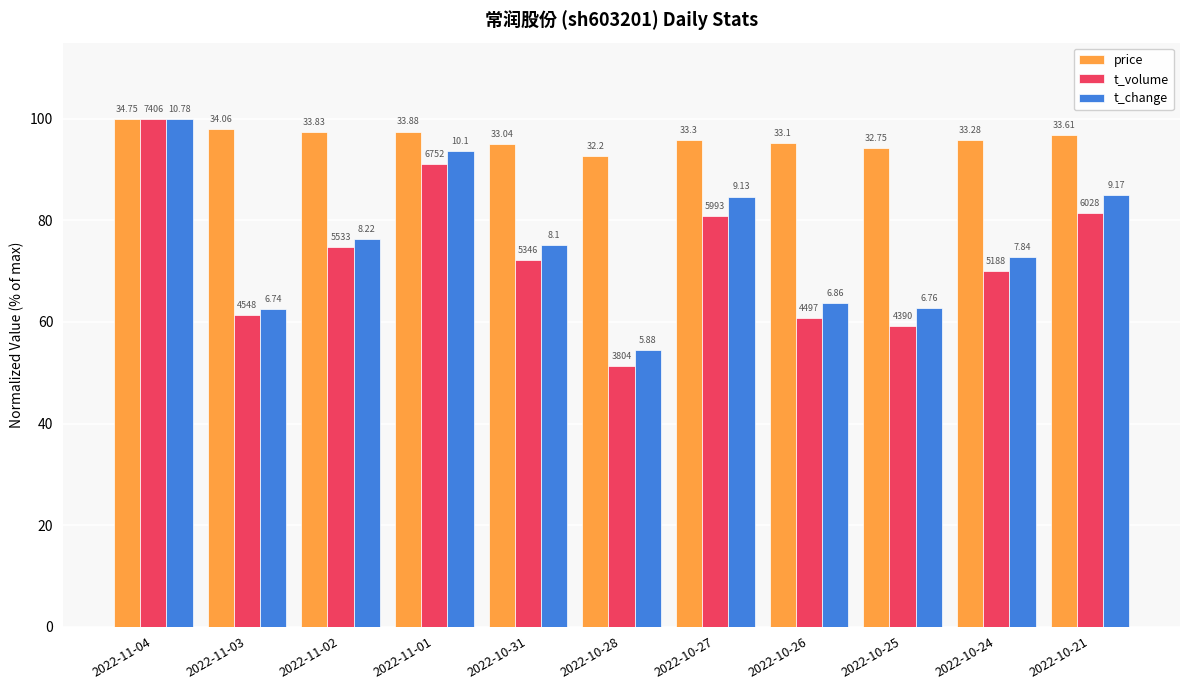

What are all the series names shown in the legend?

price, t_volume, t_change